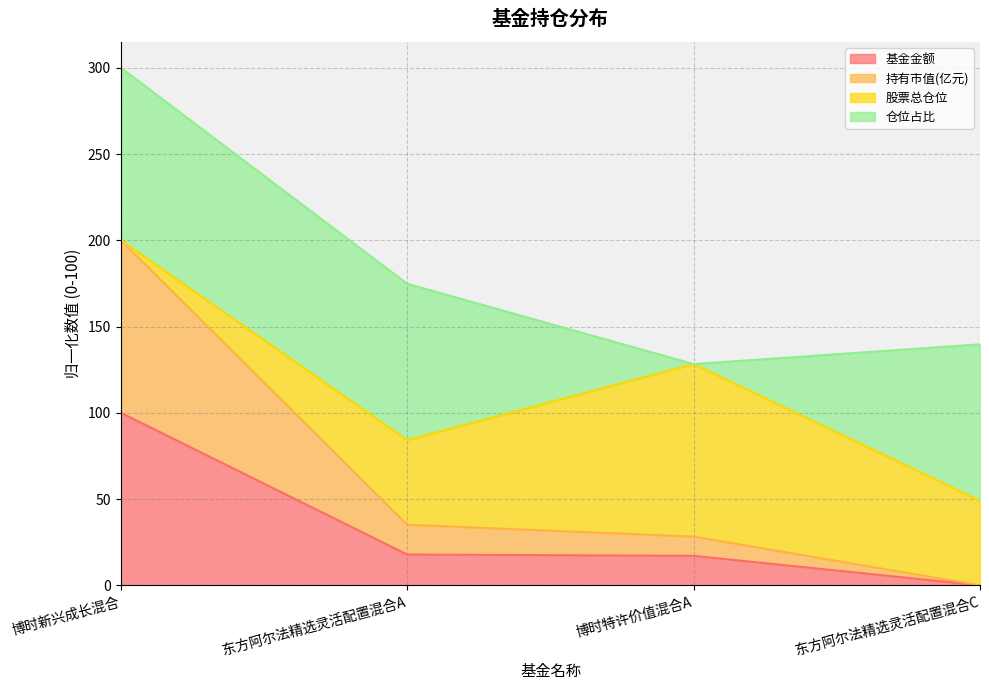

True or false: 持有市值(亿元) and 基金金额 intersect in this chart.

False